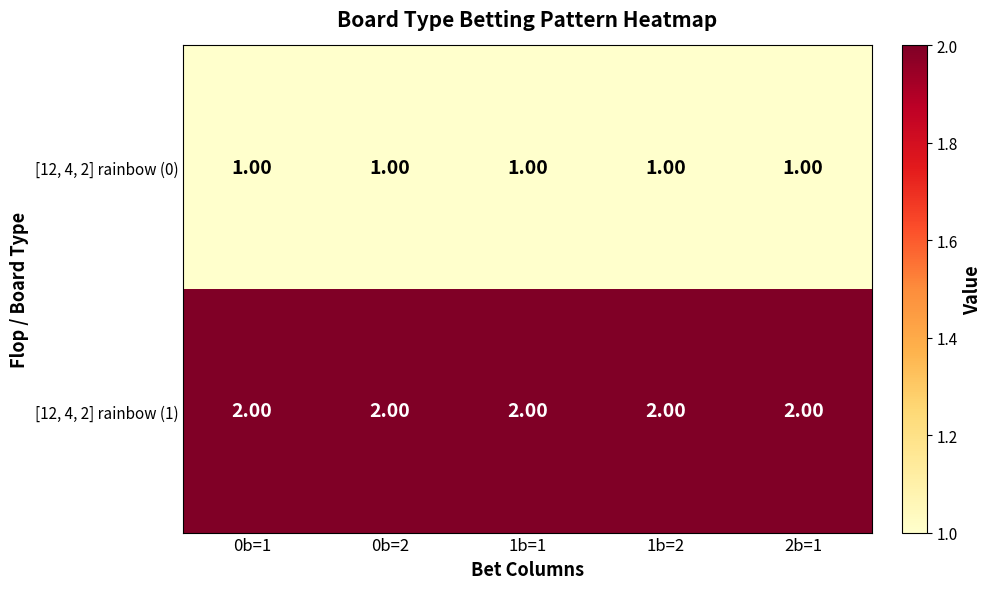

List the series in order of their overall mean, lowest first.

[12, 4, 2] rainbow (0), [12, 4, 2] rainbow (1)